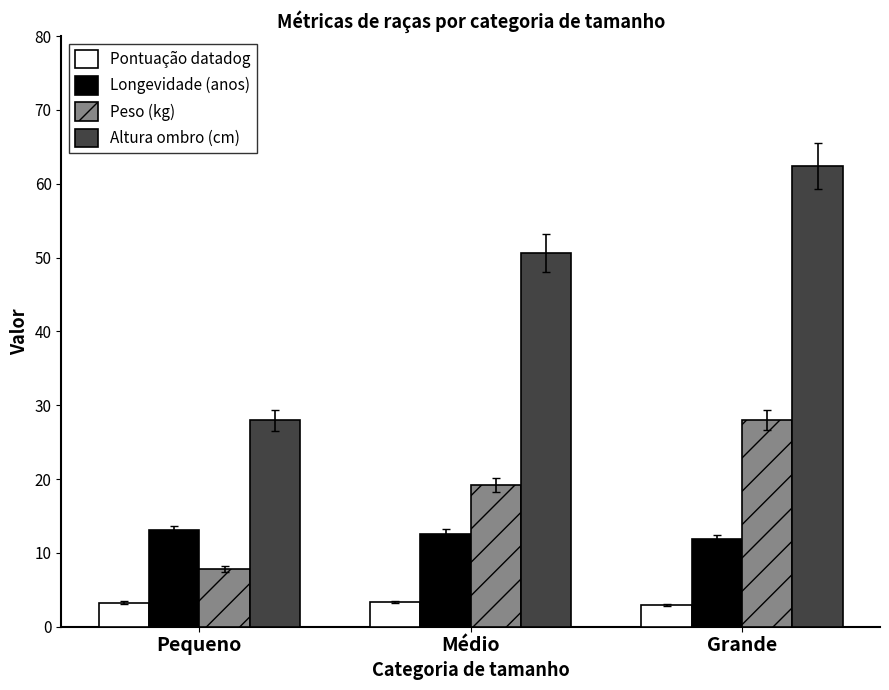

At which category does the chart reach its peak across all series?

Grande